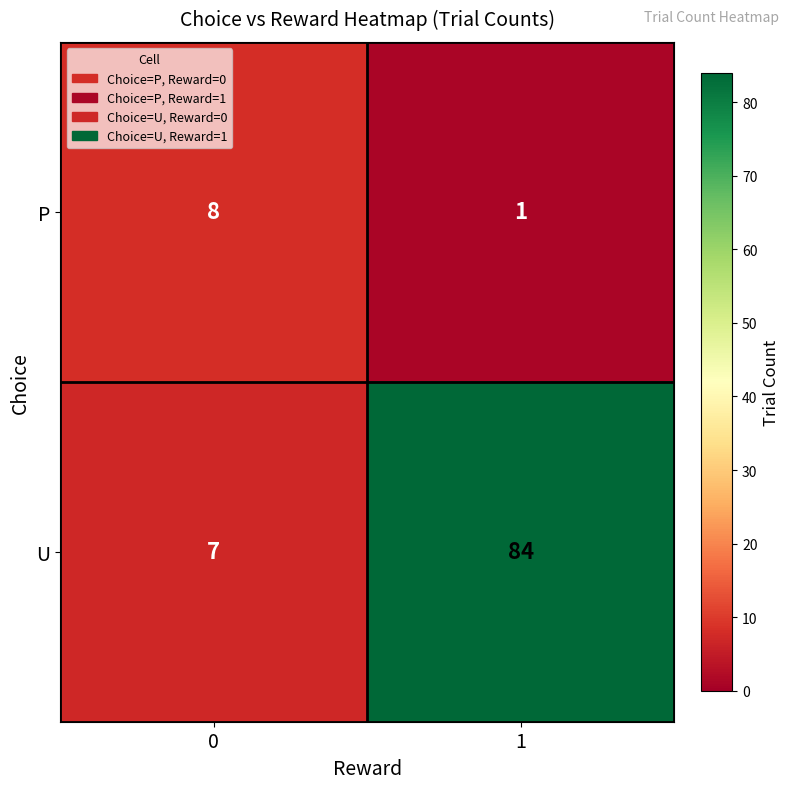

The value of P at 0 is 8. True or false?

True